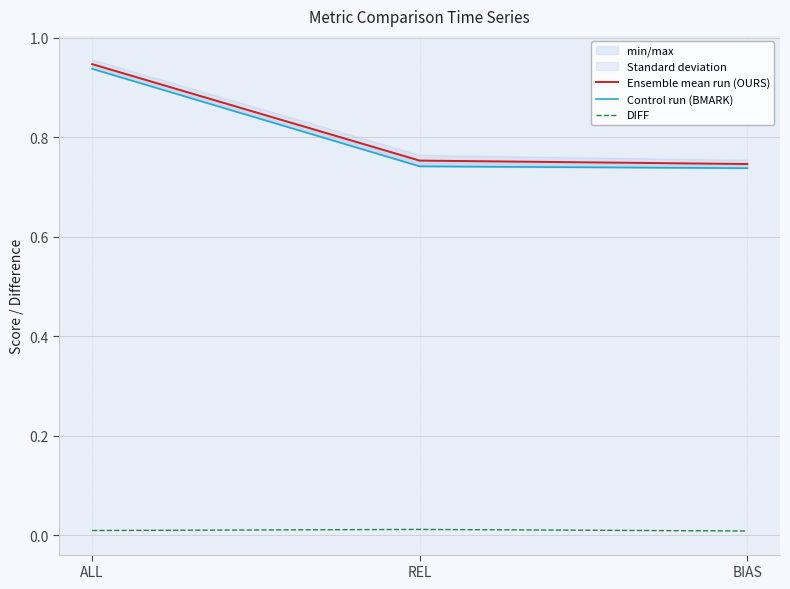

True or false: Control run (BMARK) has a value of 1.2 at REL.

False